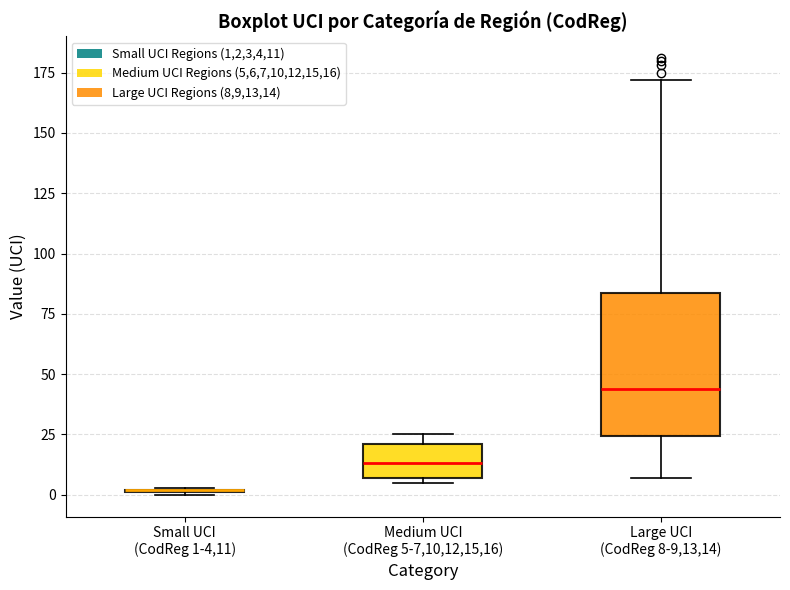

Reading left to right, transcribe this box plot: for each box, give where its median line is, the range the box spans, and where its two whiskers end, as read against the y-axis. The values are not printed on the chart, so give them approximately, as read against the axis.

Small UCI (CodReg 1-4,11): box collapsed to a line at 0, whiskers 0 to 5
Medium UCI (CodReg 5-7,10,12,15,16): median 15, box 5 to 20, whiskers 5 (just below the box's lower edge) to 25
Large UCI (CodReg 8-9,13,14): median 45, box 25 to 85, whiskers 5 to 170